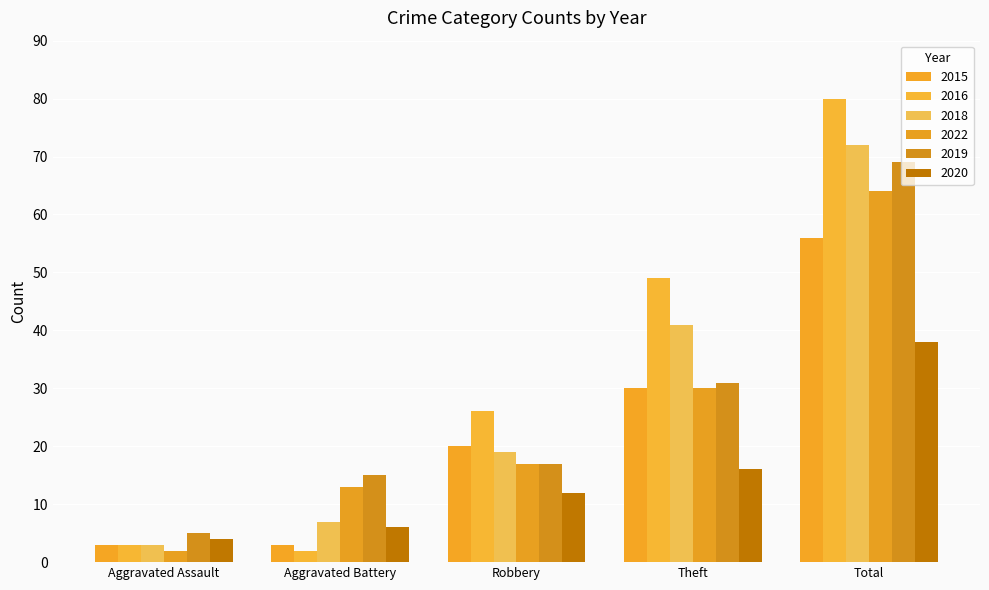

How many bars are there in each group?

6